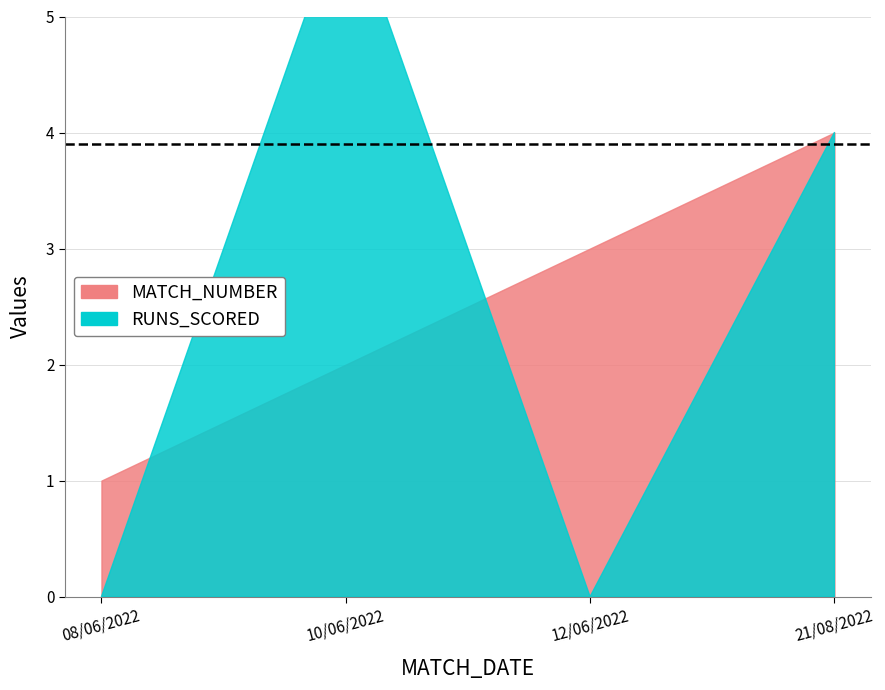

After their last crossing, which series has the higher values: MATCH_NUMBER or RUNS_SCORED?

MATCH_NUMBER